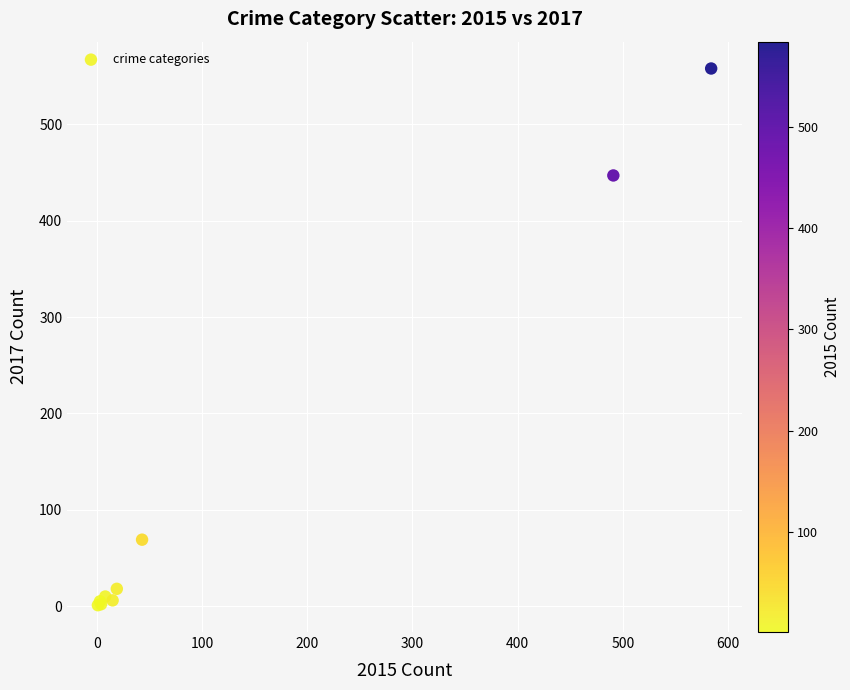

What Y value in the scatter plot is closest to 279?

447